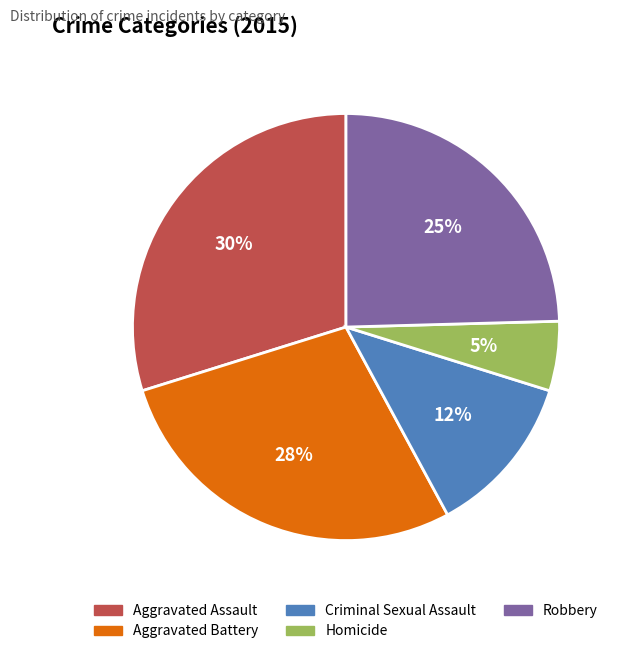

Is Robbery the majority of the pie?

No